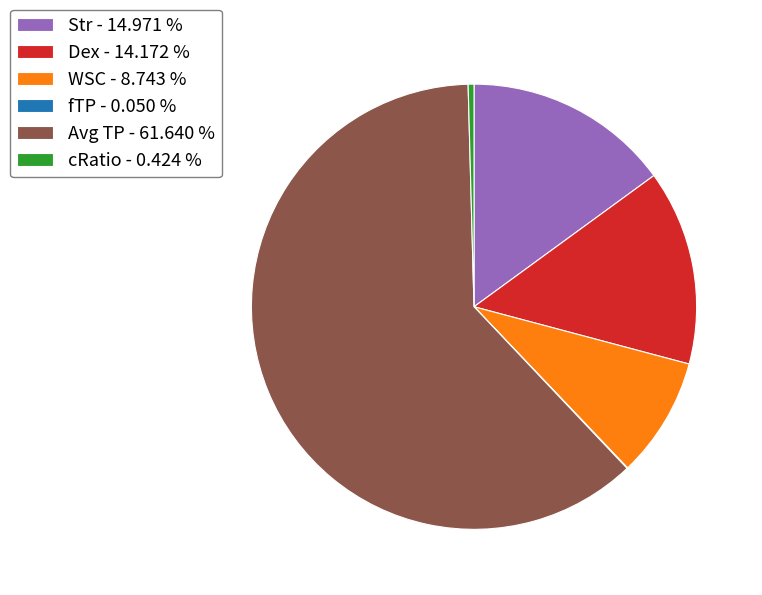

Does Avg TP - 61.640 % represent more than half of the total?

Yes